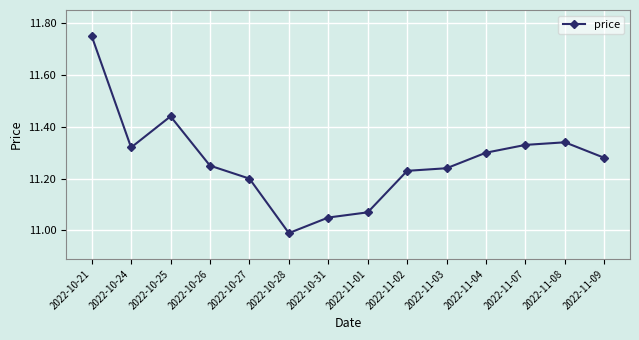

Rank the categories by value from highest to lowest.

2022-10-21, 2022-10-25, 2022-11-08, 2022-11-07, 2022-10-24, 2022-11-04, 2022-11-09, 2022-10-26, 2022-11-03, 2022-11-02, 2022-10-27, 2022-11-01, 2022-10-31, 2022-10-28